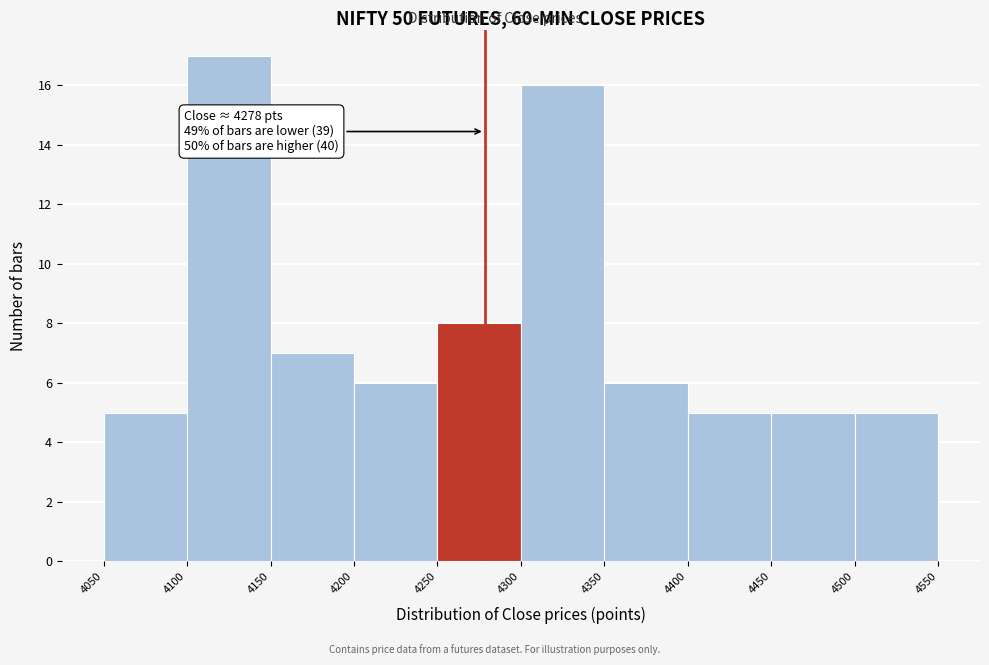

Which range on the x-axis has the tallest bar?

4100 to 4150